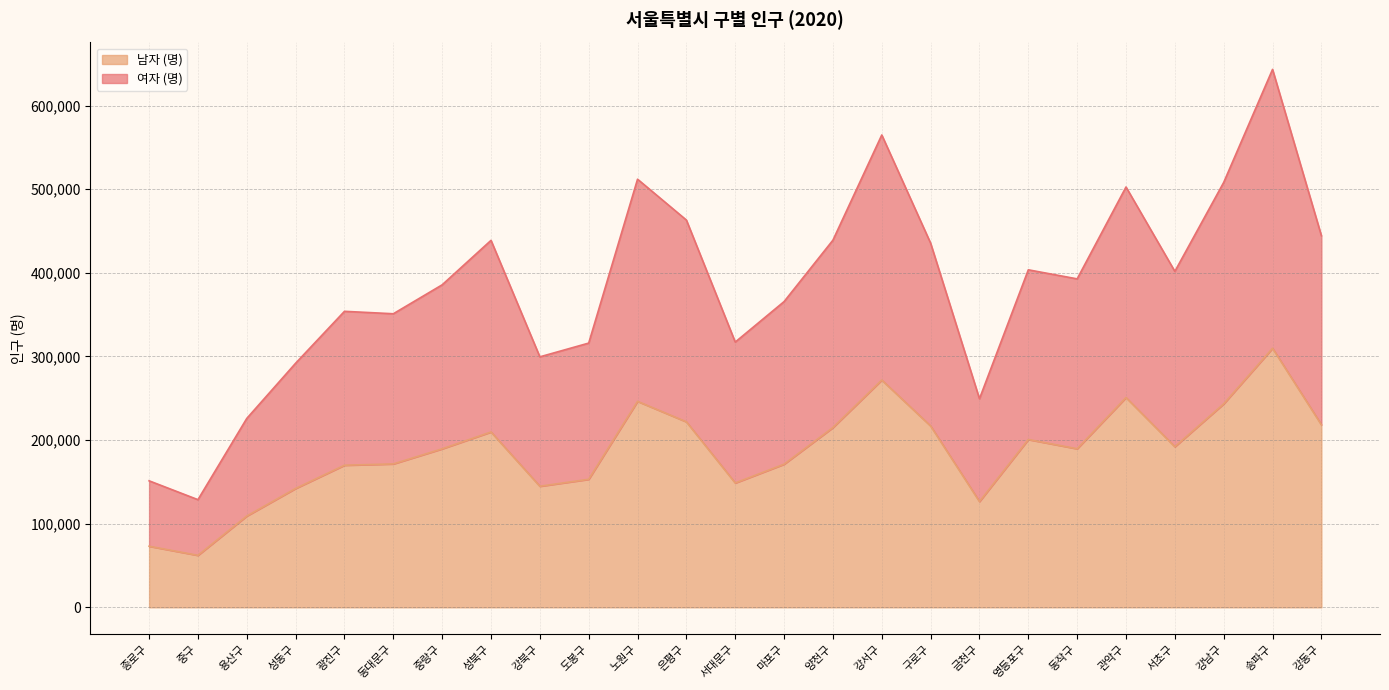

How many data points in 남자 (명) are less than 189611?

12